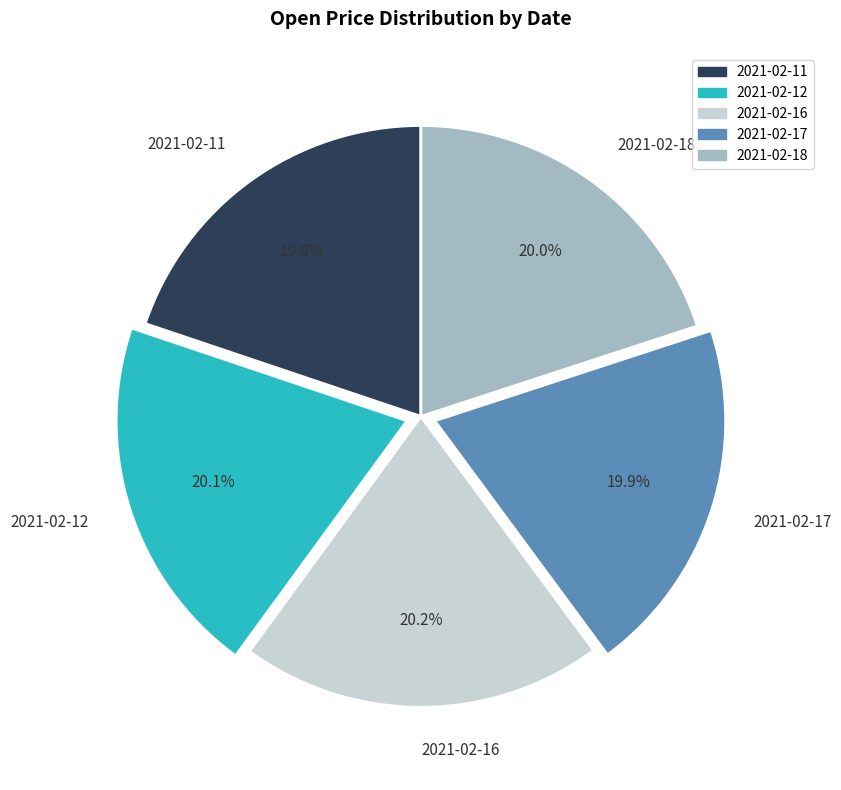

Is 2021-02-11 the majority of the pie?

No